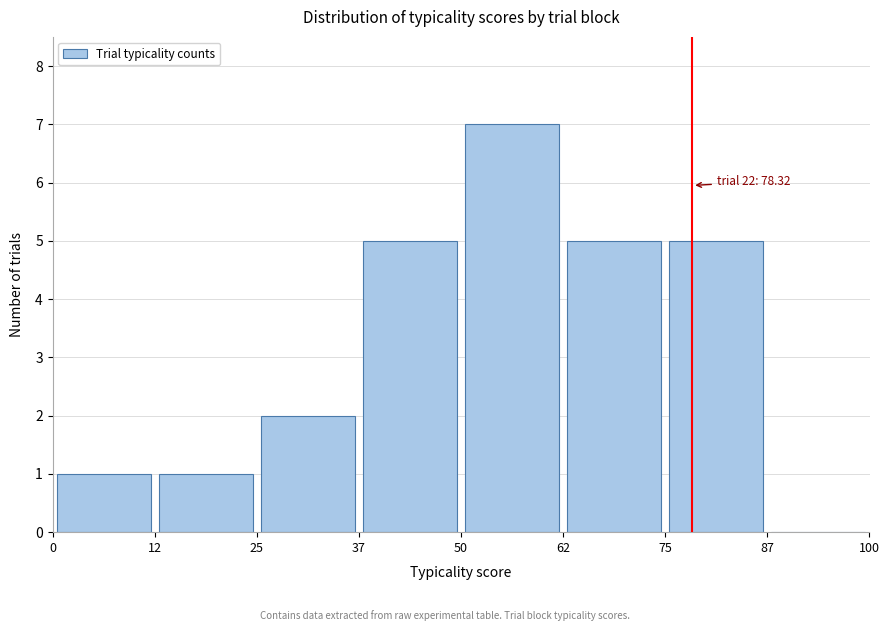

Over which range of the x-axis is the bar tallest?

50 to 62